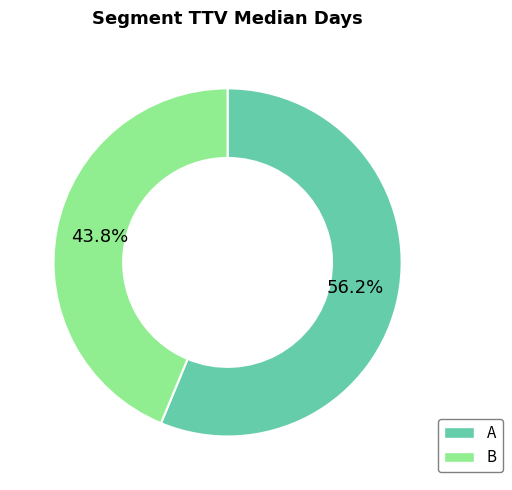

How many slices are in this pie chart?

2